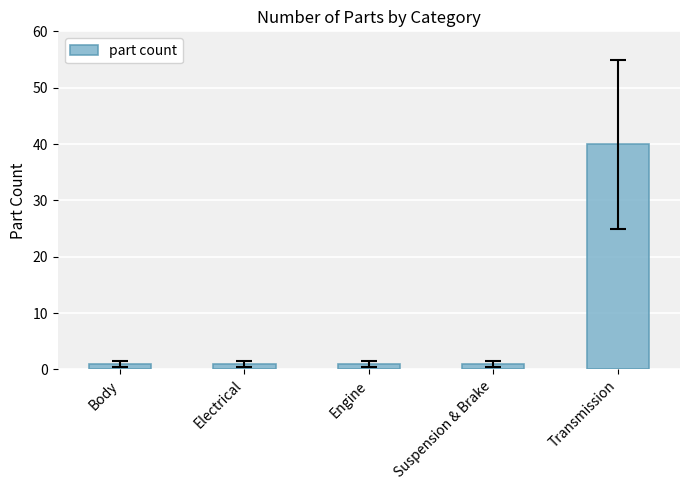

What is the value of the 1st bar from the left?

1